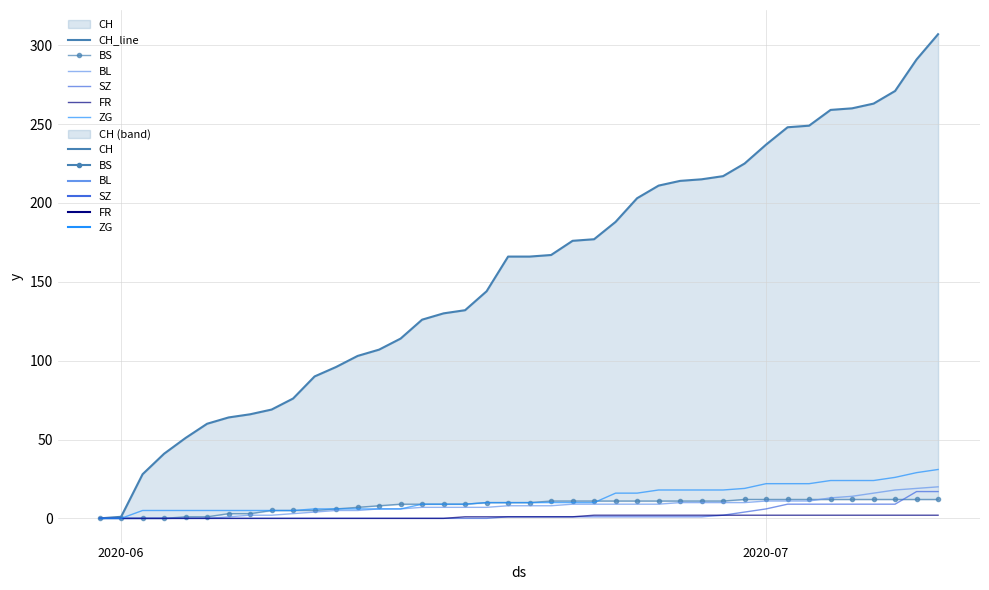

Is the value of SZ at 15 greater than the value of BL at 6?

No